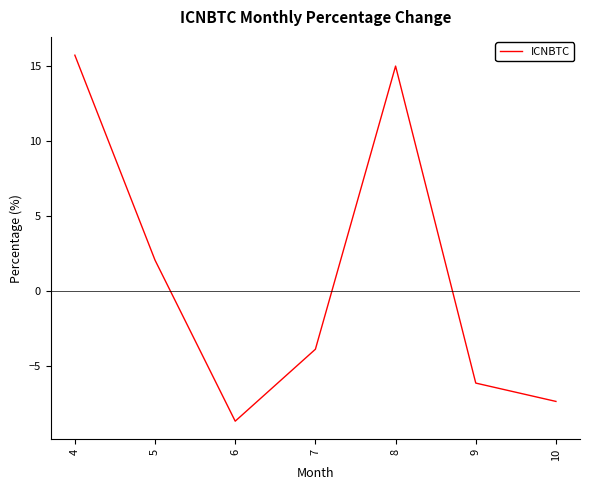

How many categories are shown in the chart?

7